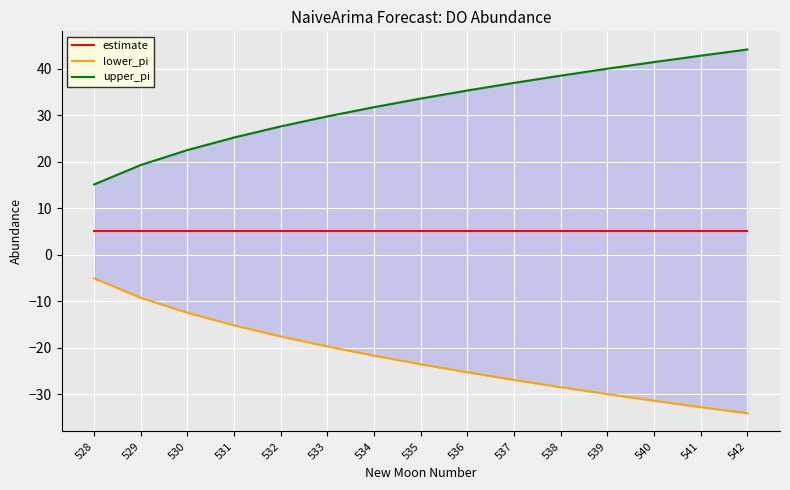

List the labels in order of upper_pi value, largest first.

542, 541, 540, 539, 538, 537, 536, 535, 534, 533, 532, 531, 530, 529, 528